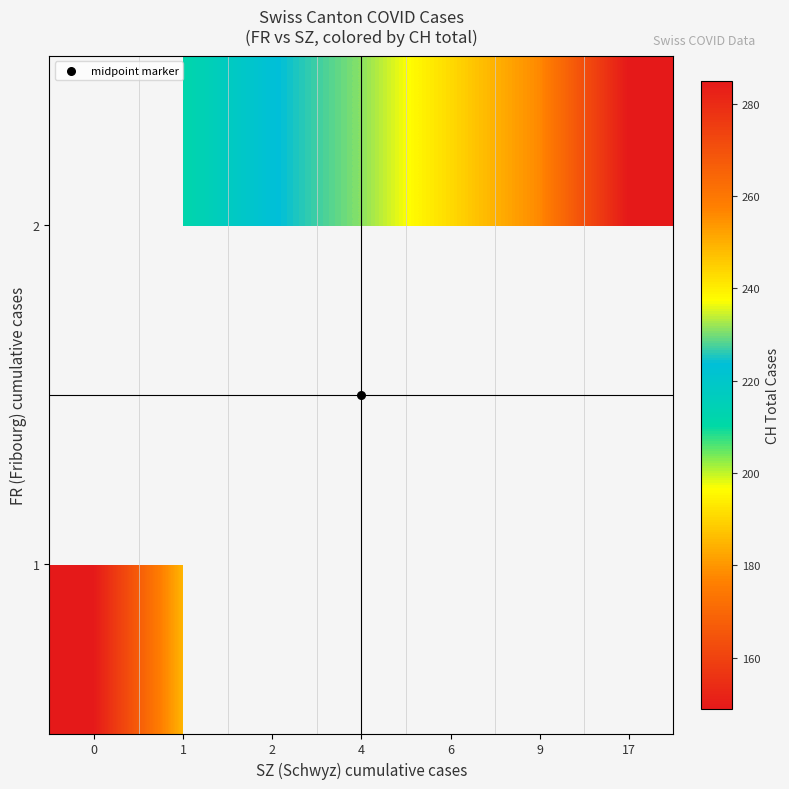

Rank the series at 9 from highest to lowest value.

1, 2